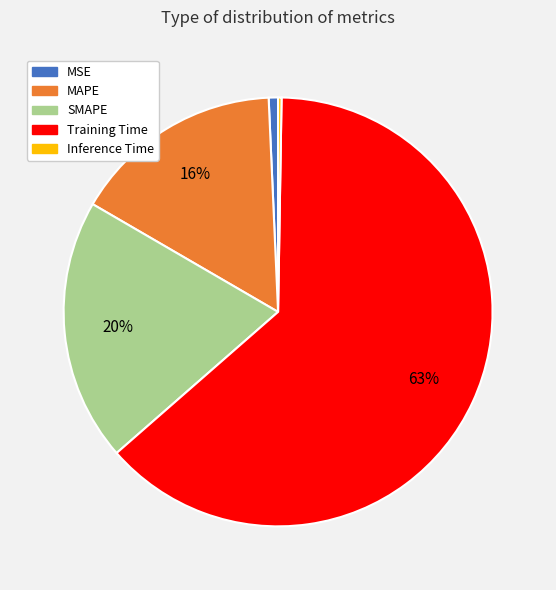

Which slice is the largest?

Training Time